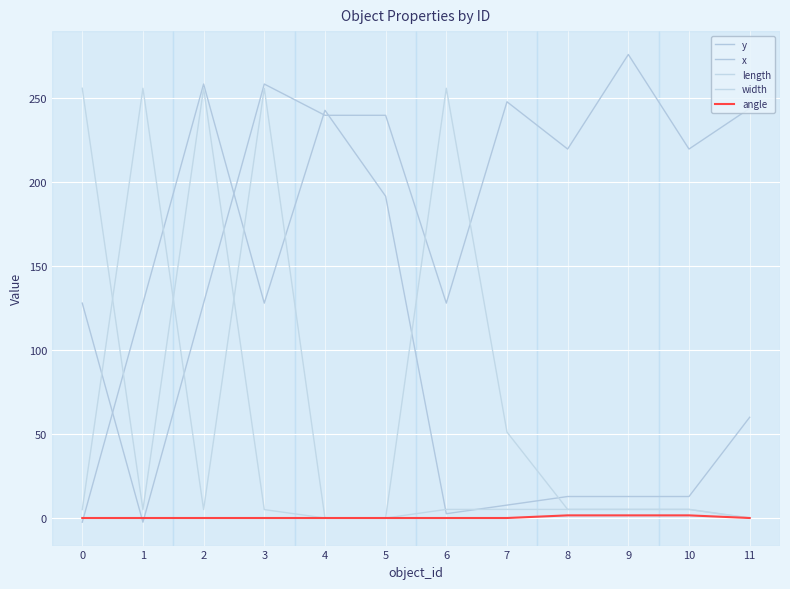

Reading left to right, transcribe all the data shown in this chart.

y: 0=-2.5	1=128.0	2=258.5	3=128.0	4=242.9	5=191.7	6=2.6	7=7.7	8=12.8	9=12.8	10=12.8	11=60.0
x: 0=128.0	1=-2.5	2=128.0	3=258.5	4=239.9	5=239.9	6=128.0	7=247.9	8=219.8	9=276.1	10=219.8	11=244.0
length: 0=256.0	1=5.0	2=256.0	3=5.0	4=0.0	5=0.0	6=256.0	7=51.2	8=5.1	9=5.1	10=5.1	11=0.0
width: 0=5.0	1=256.0	2=5.0	3=256.0	4=0.0	5=0.0	6=5.1	7=5.1	8=5.1	9=5.1	10=5.1	11=0.0
angle: 0=0.0	1=0.0	2=0.0	3=0.0	4=0.0	5=0.0	6=0.0	7=0.0	8=1.6	9=1.6	10=1.6	11=0.0